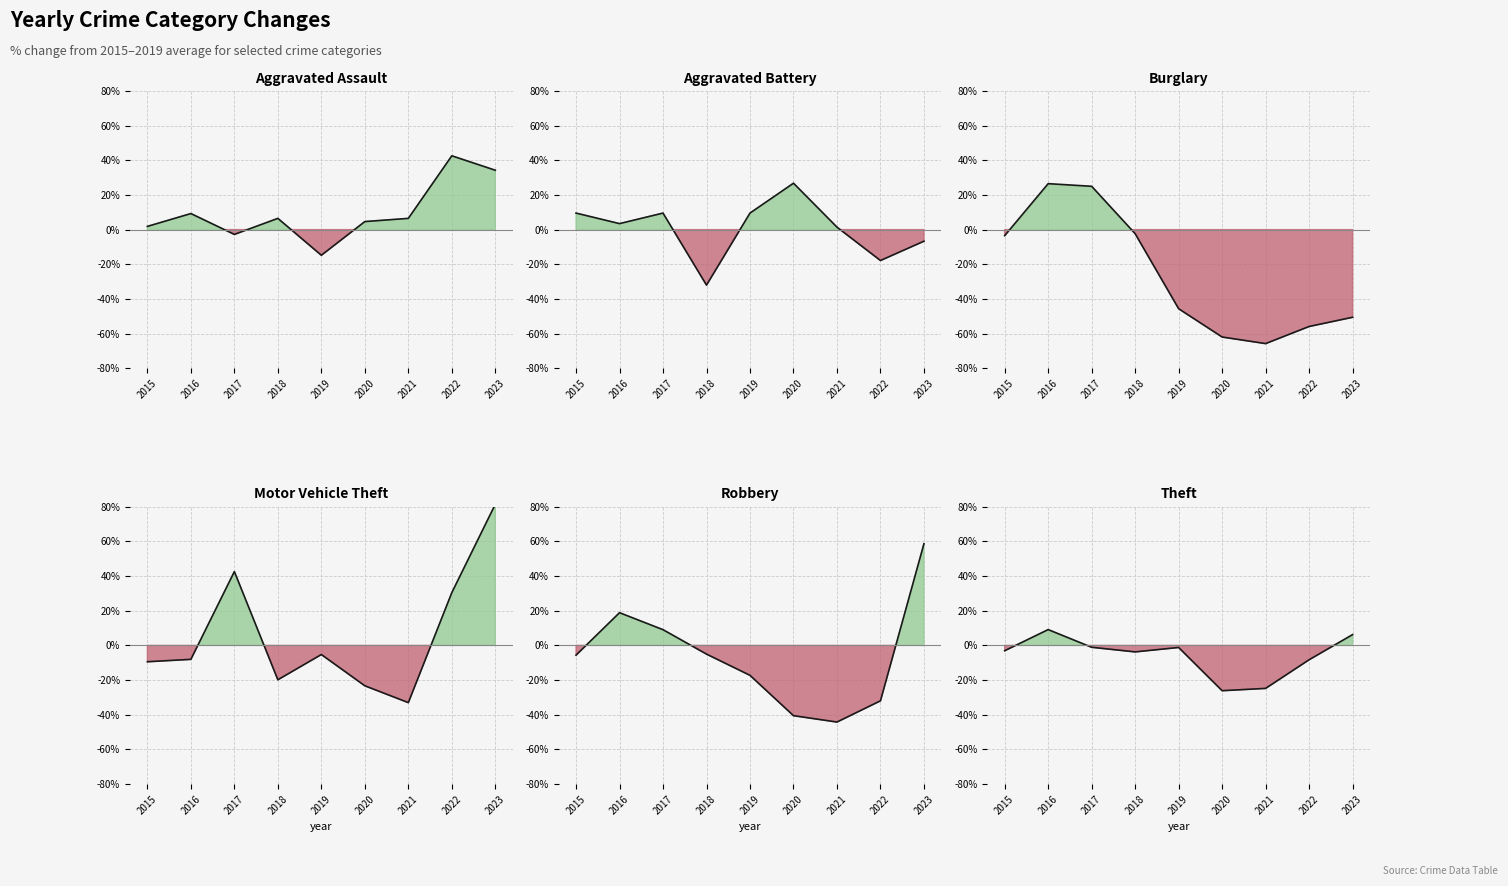

What is the total value across all series at 2021?

-160.0